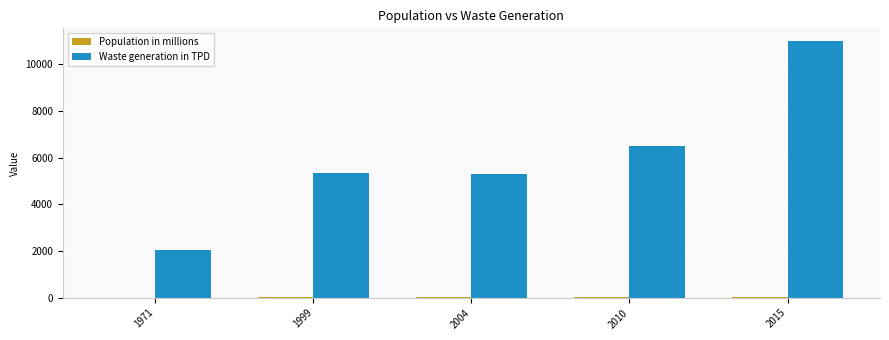

What is the average value of the Waste generation in TPD series?

6042.8